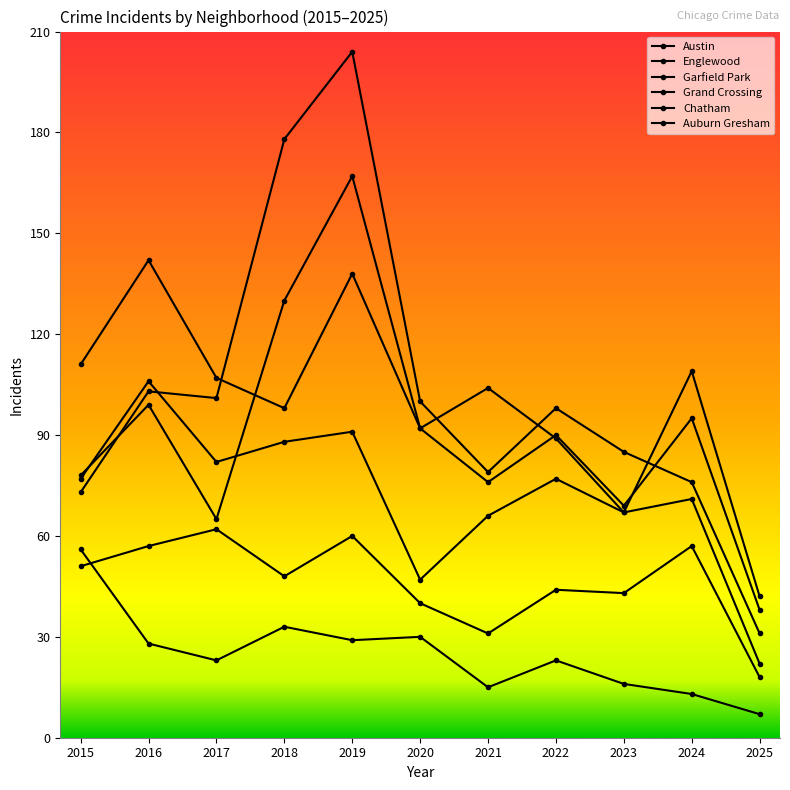

Is this an area chart (filled region under the line)?

No